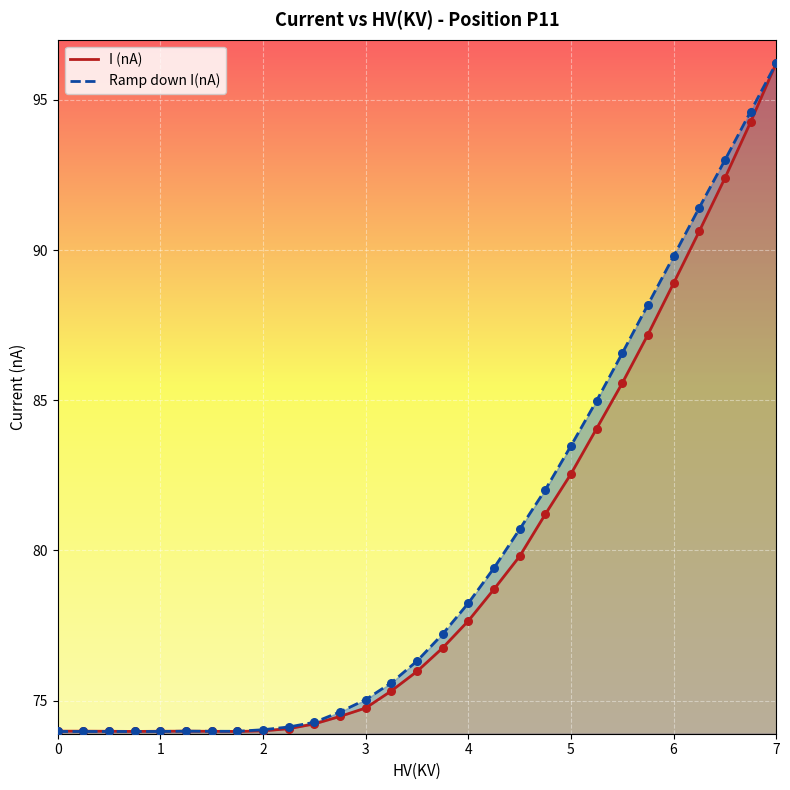

Which series has the largest Y range (max minus min)?

Ramp down I(nA)